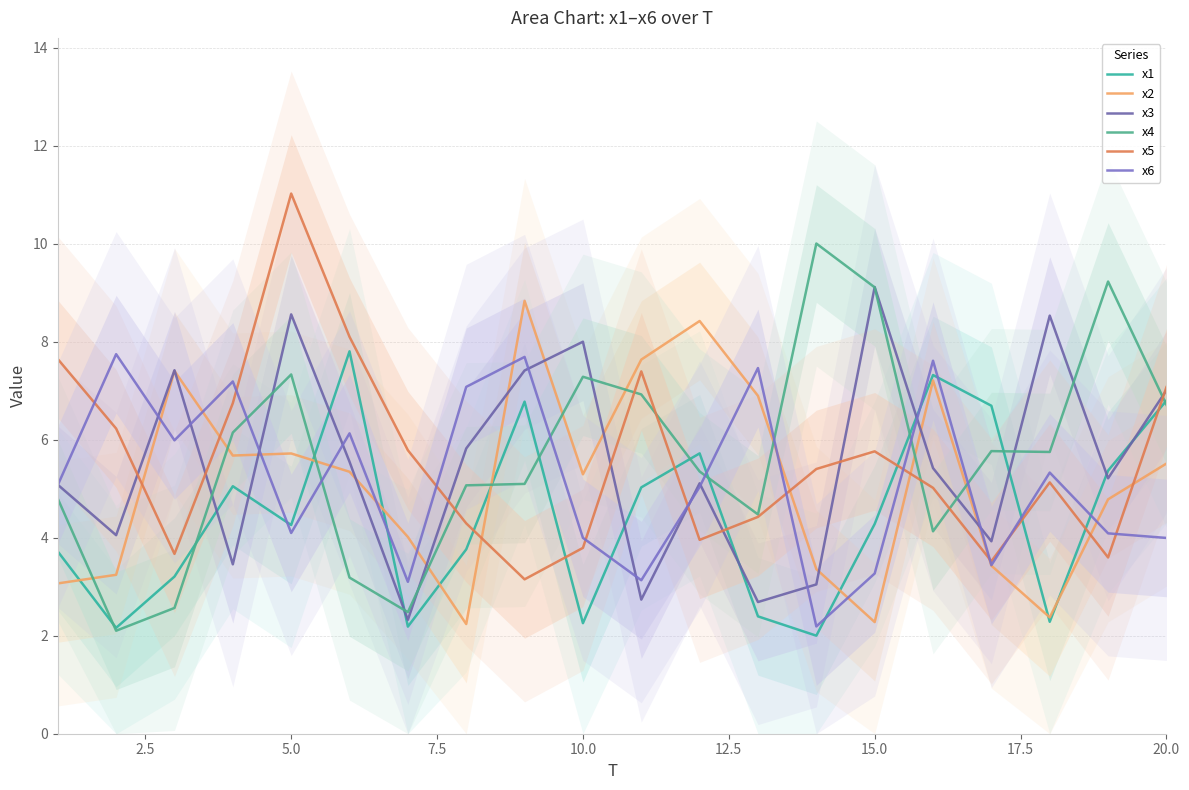

Count the number of data series in this chart.

6